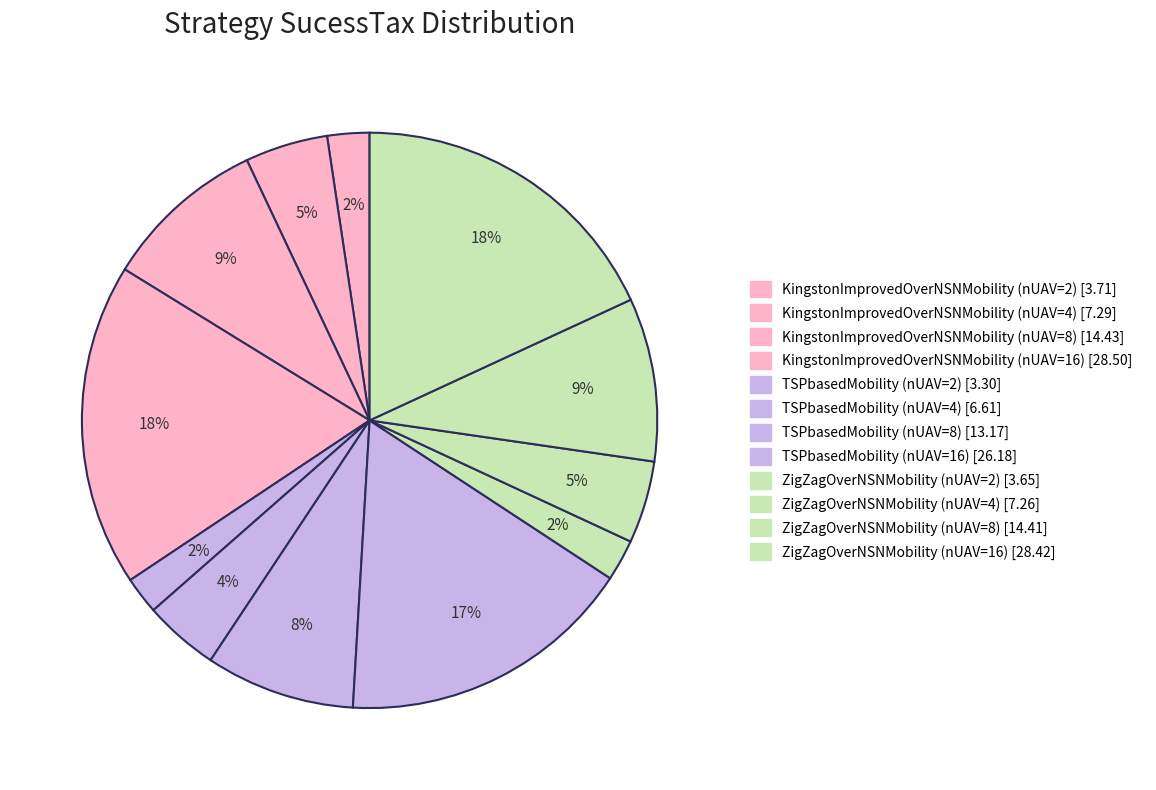

True or false: TSPbasedMobility (nUAV=16) accounts for 5% of the total.

False